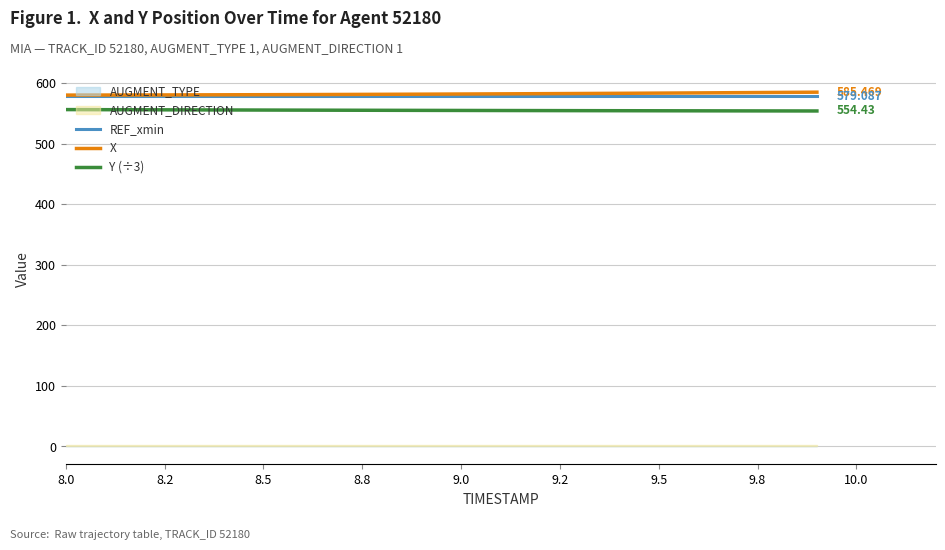

How many lines are shown in the chart?

3